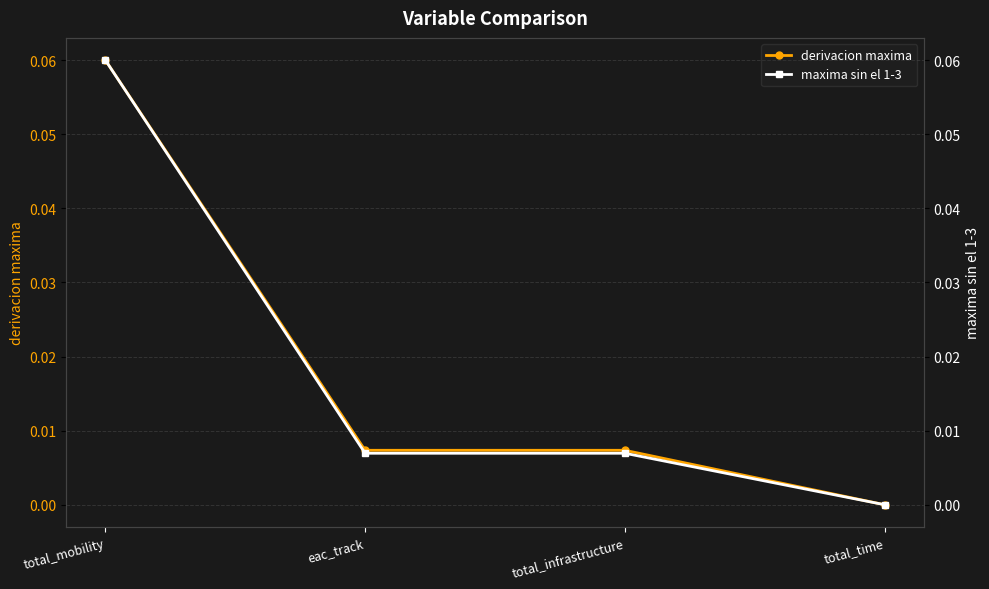

Rank the series at eac_track from lowest to highest value.

maxima sin el 1-3, derivacion maxima